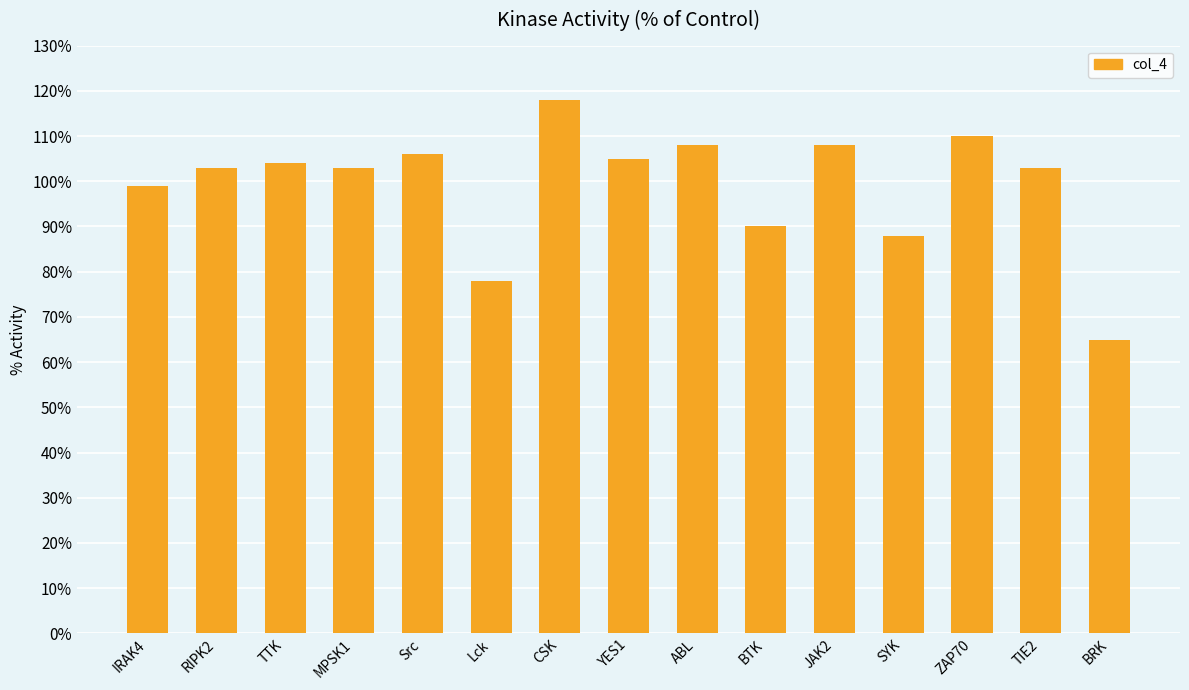

The chart shows a value of 103 at MPSK1. True or false?

True